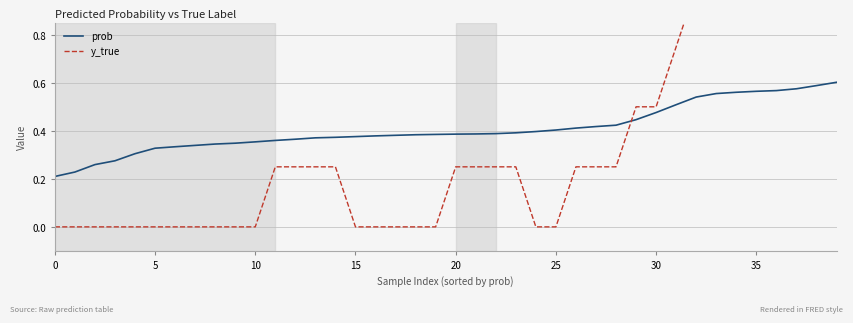

How many distinct data groups are displayed?

2